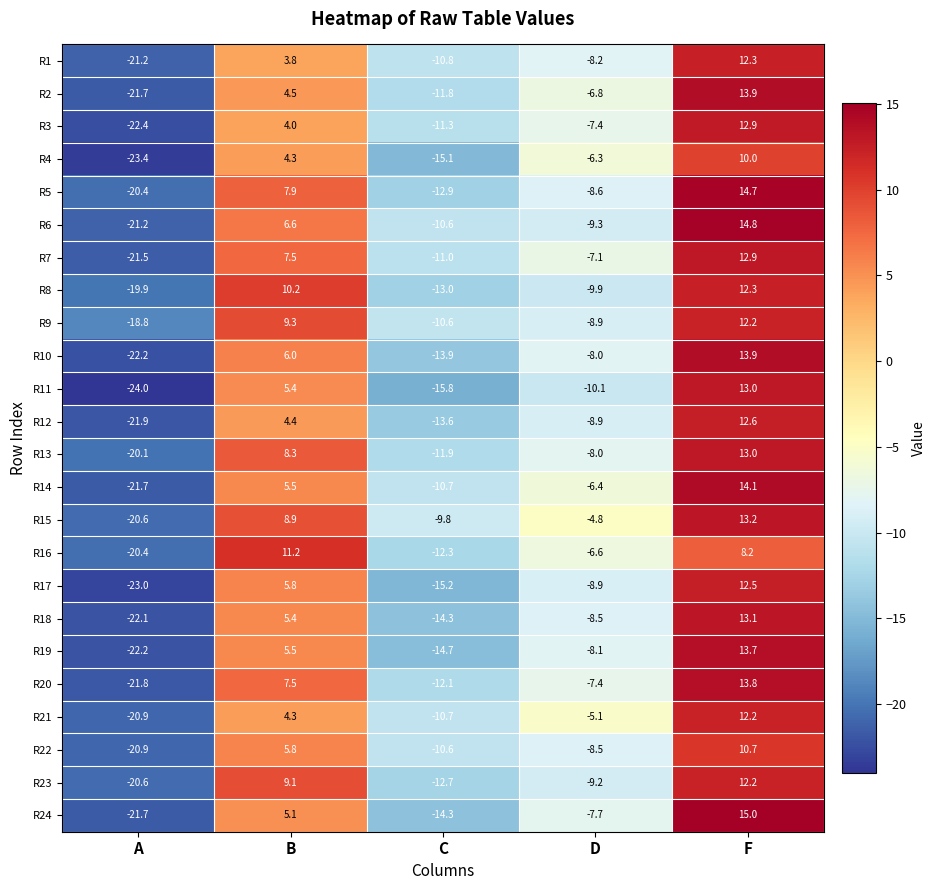

Which series has the largest range (max minus min)?

R11